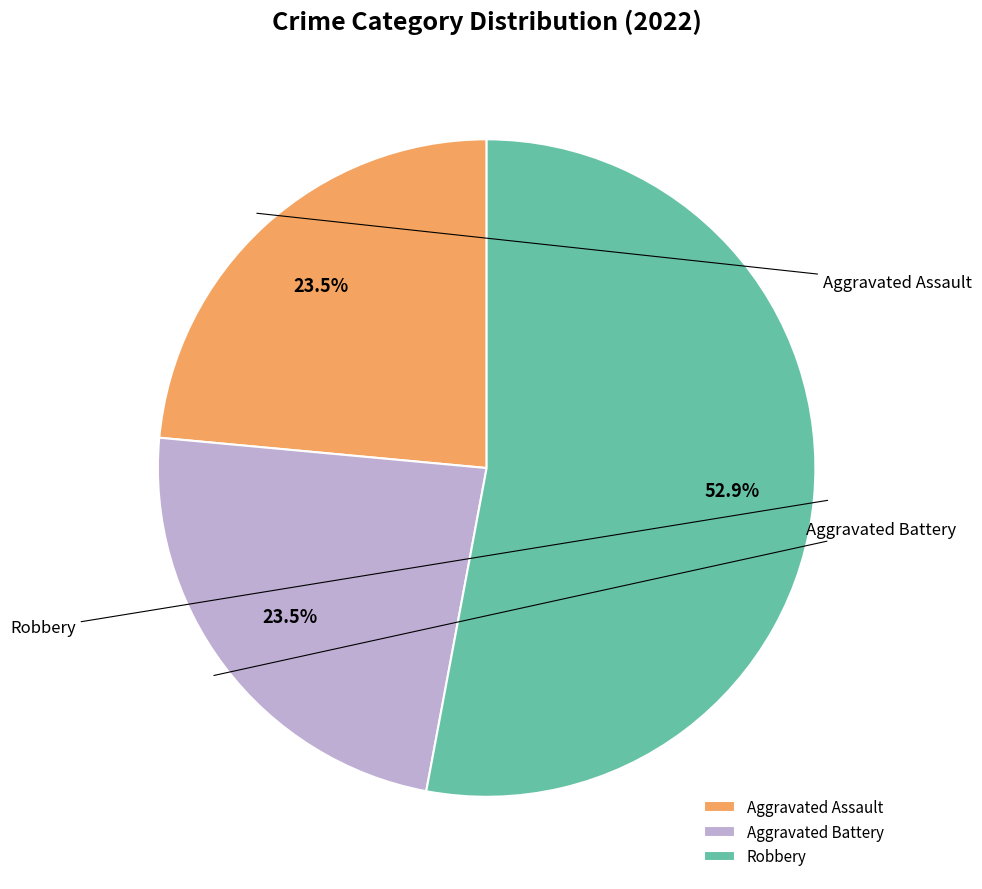

Which slice represents more than half of the pie?

Robbery